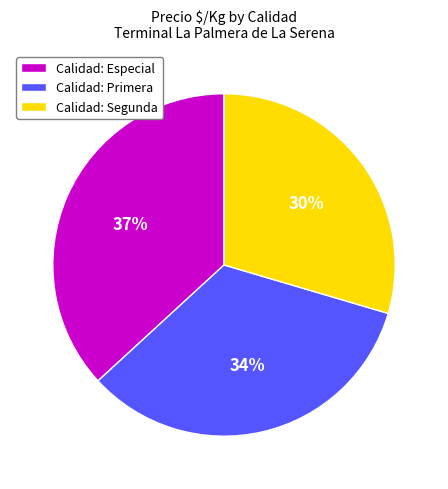

Combined, do Calidad: Primera and Calidad: Especial account for over 50%?

Yes